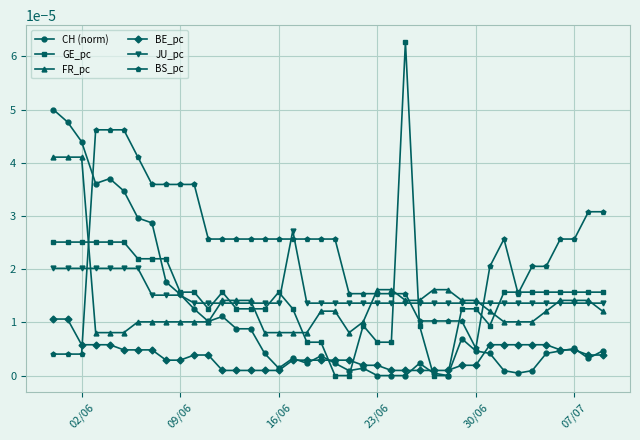

After their last crossing, which series has the higher values: BE_pc or GE_pc?

GE_pc